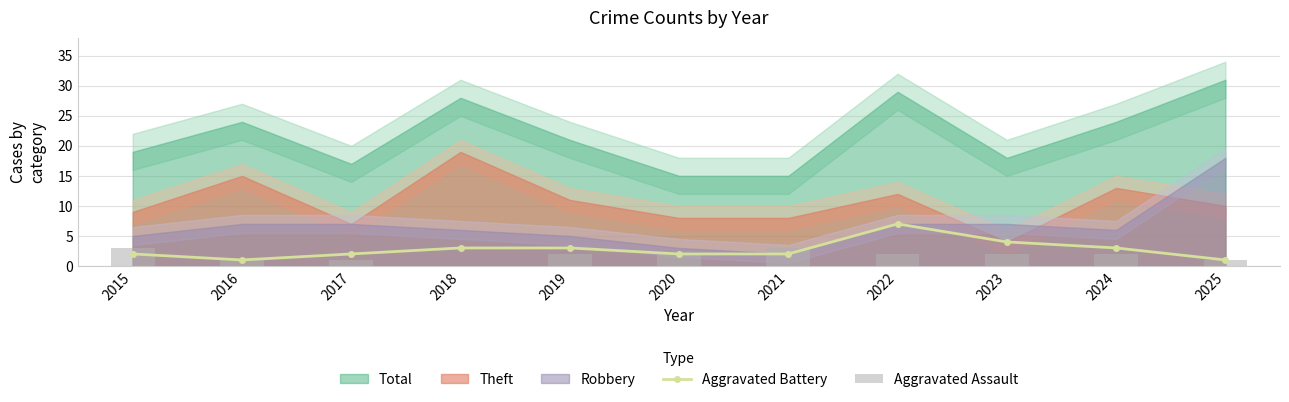

Are the bars grouped side by side (vs. stacked)?

Yes